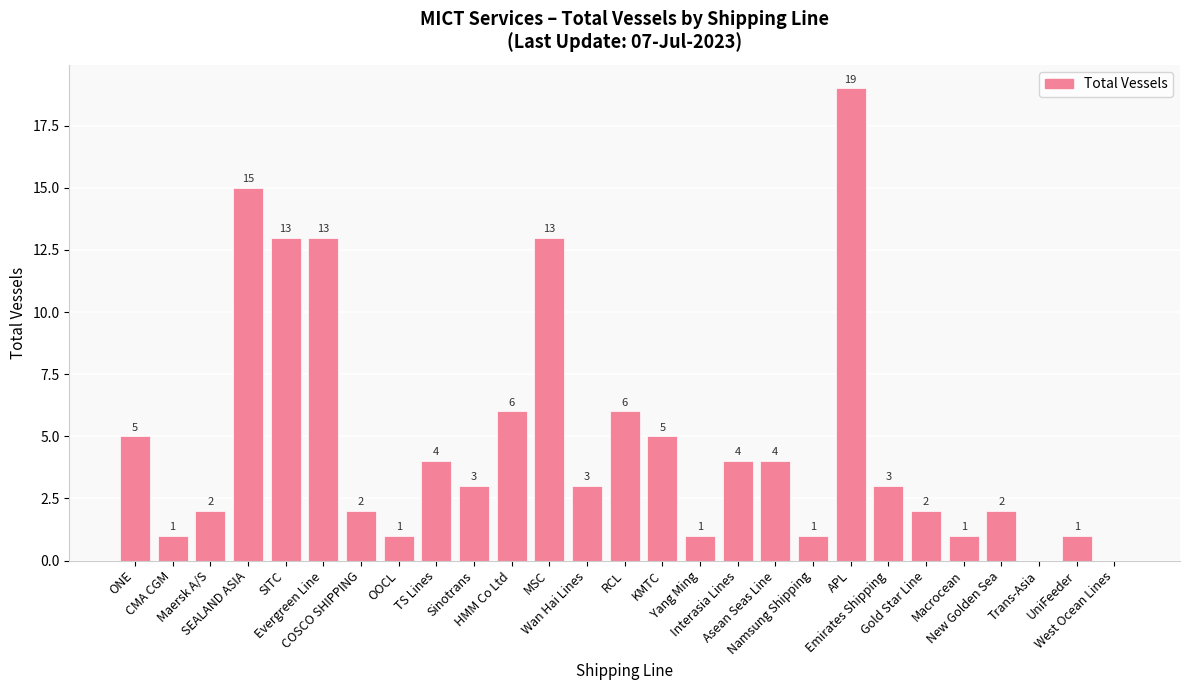

What is the sum of all values?

130